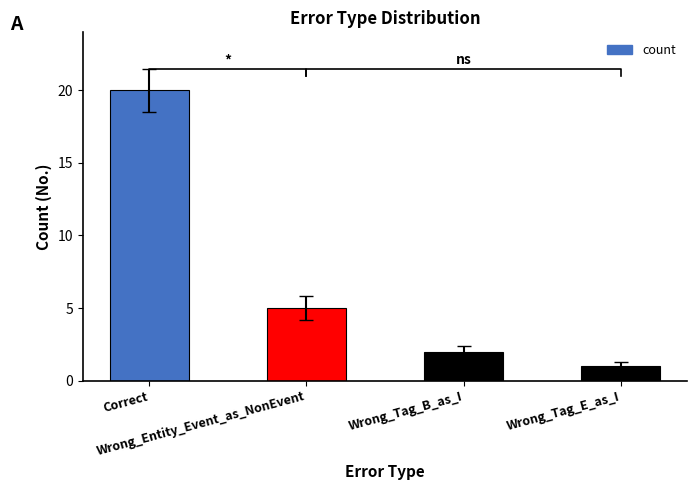

What is the value of the 1st bar from the left?

20